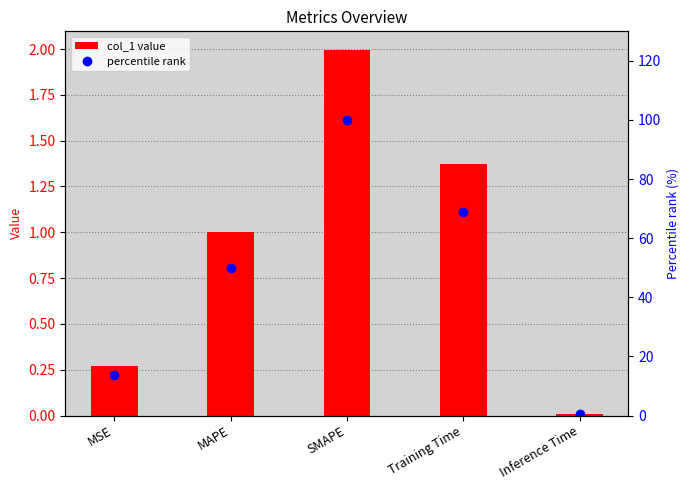

What is the sum of all percentile rank values?

232.8